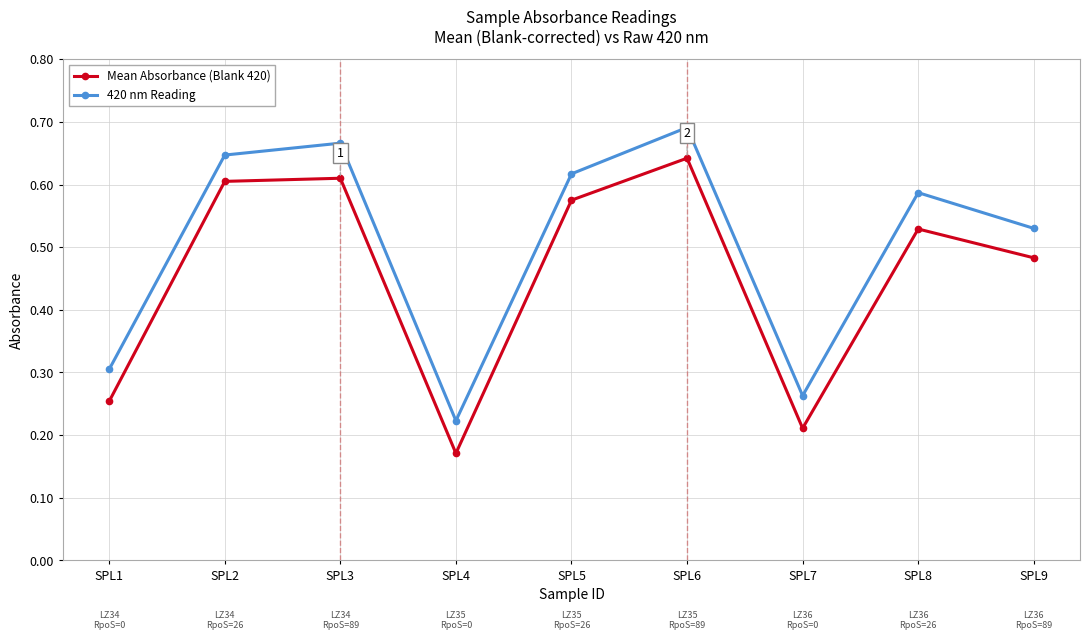

Rank the series by their average value, from lowest to highest.

Mean Absorbance (Blank 420), 420 nm Reading